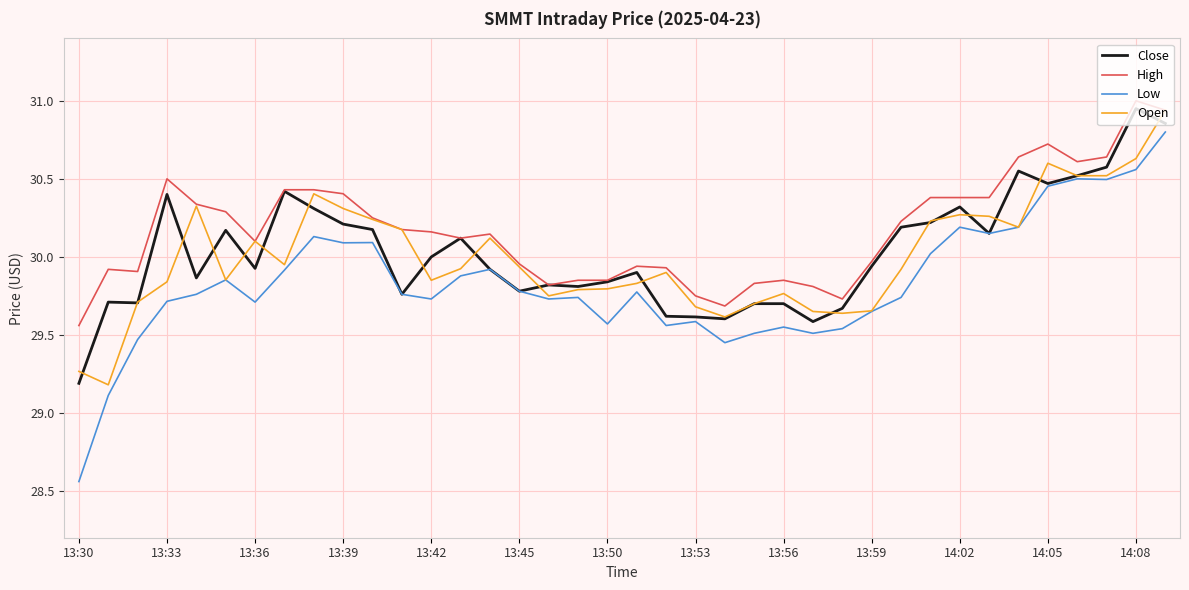

What is the lowest value of the Close series?

29.2